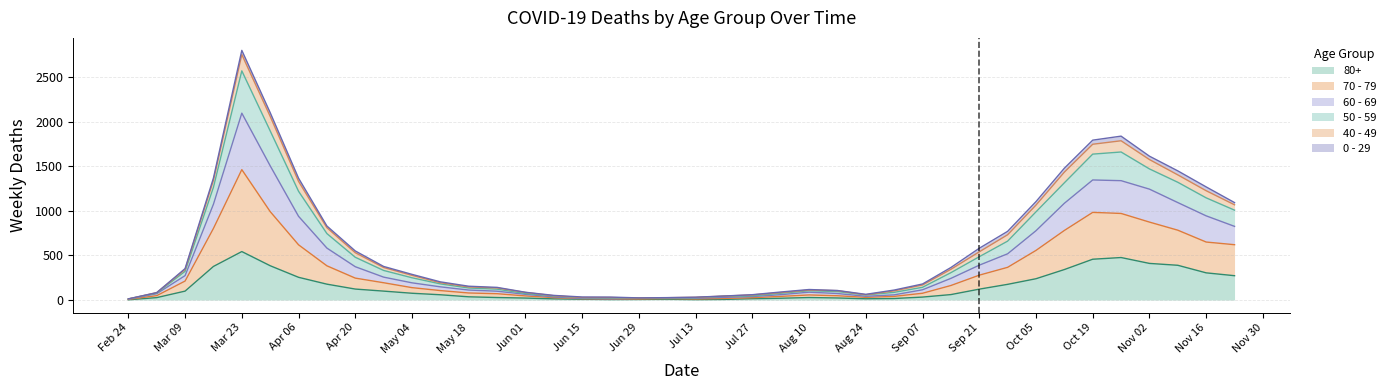

At which category is the sum across all series the highest?

Mar 23